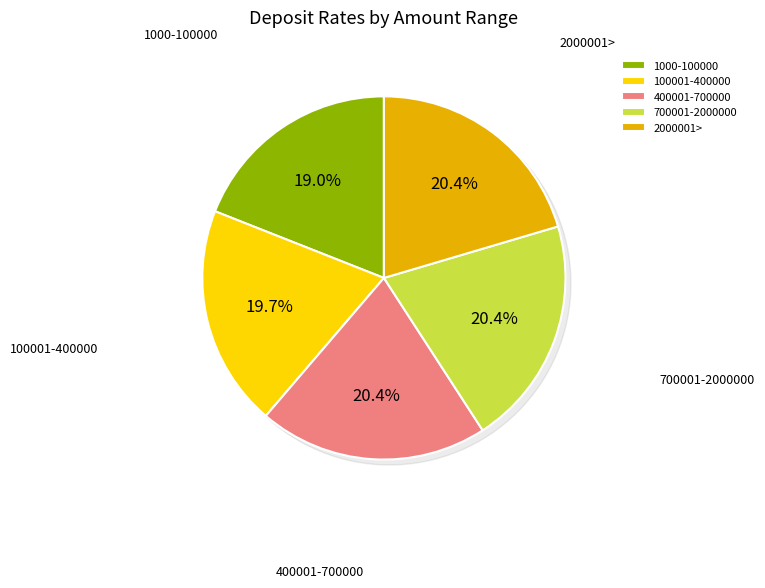

True or false: 400001-700000 accounts for 20% of the total.

True